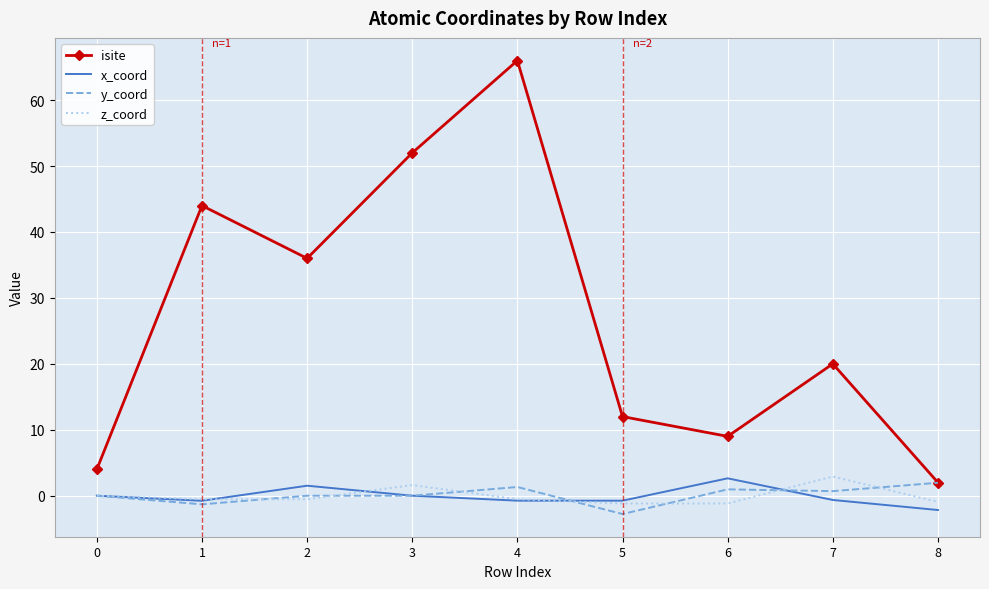

The value of isite at 2 is 51.1. True or false?

False